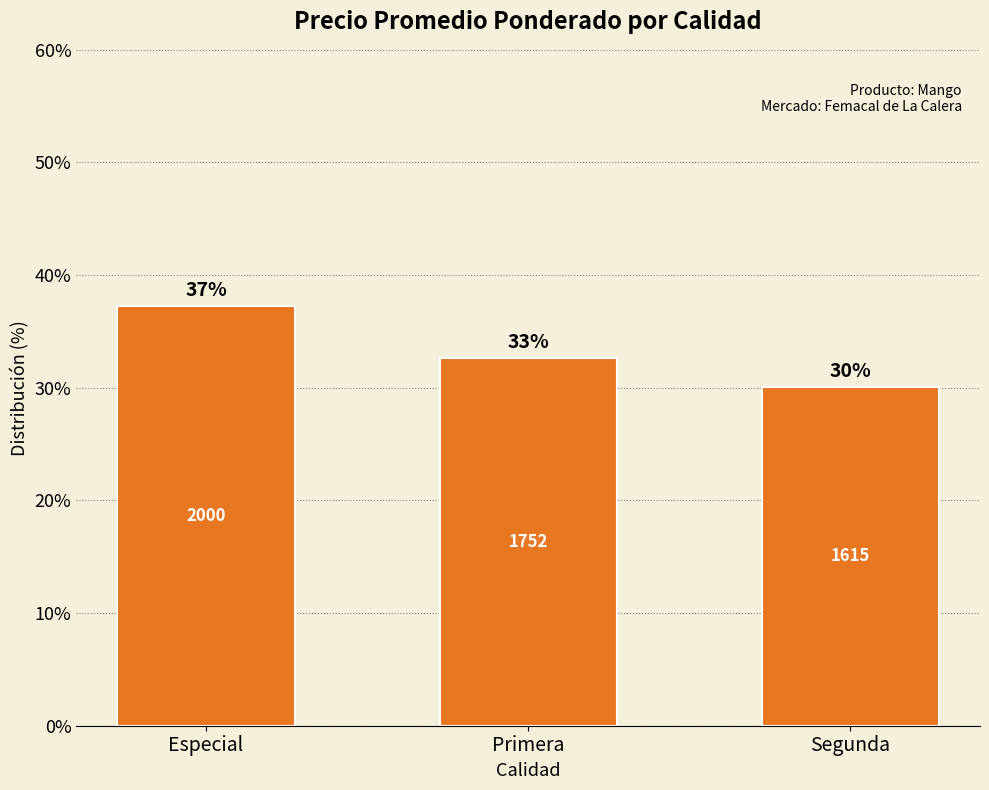

What position from the left is Segunda?

3